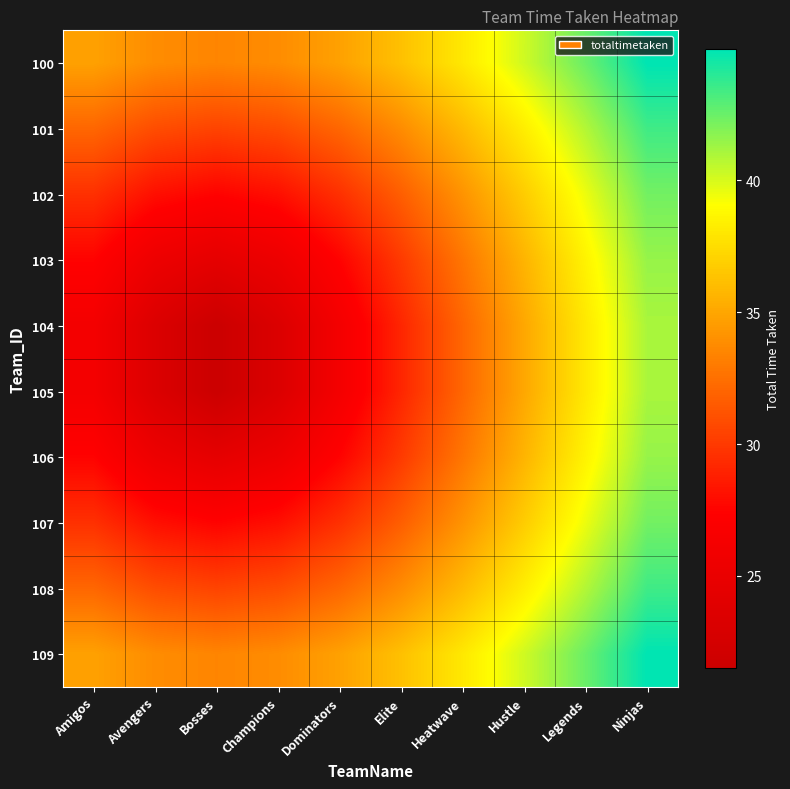

Reading left to right, what are all the values shown in this chart?

100: Amigos=34.8	Avengers=33.8	Bosses=33.5	Champions=33.8	Dominators=34.8	Elite=36.2	Heatwave=38.1	Hustle=40.2	Legends=42.5	Ninjas=45.0
101: Amigos=32.1	Avengers=30.9	Bosses=30.5	Champions=30.9	Dominators=32.1	Elite=33.8	Heatwave=35.9	Hustle=38.3	Legends=40.8	Ninjas=43.5
102: Amigos=29.6	Avengers=28.1	Bosses=27.5	Champions=28.1	Dominators=29.6	Elite=31.7	Heatwave=34.2	Hustle=36.8	Legends=39.5	Ninjas=42.3
103: Amigos=27.5	Avengers=25.4	Bosses=24.5	Champions=25.4	Dominators=27.5	Elite=30.1	Heatwave=32.8	Hustle=35.7	Legends=38.6	Ninjas=41.5
104: Amigos=26.2	Avengers=23.4	Bosses=21.5	Champions=23.4	Dominators=26.2	Elite=29.1	Heatwave=32.1	Hustle=35.1	Legends=38.1	Ninjas=41.1
105: Amigos=26.2	Avengers=23.4	Bosses=21.5	Champions=23.4	Dominators=26.2	Elite=29.1	Heatwave=32.1	Hustle=35.1	Legends=38.1	Ninjas=41.1
106: Amigos=27.5	Avengers=25.4	Bosses=24.5	Champions=25.4	Dominators=27.5	Elite=30.1	Heatwave=32.8	Hustle=35.7	Legends=38.6	Ninjas=41.5
107: Amigos=29.6	Avengers=28.1	Bosses=27.5	Champions=28.1	Dominators=29.6	Elite=31.7	Heatwave=34.2	Hustle=36.8	Legends=39.5	Ninjas=42.3
108: Amigos=32.1	Avengers=30.9	Bosses=30.5	Champions=30.9	Dominators=32.1	Elite=33.8	Heatwave=35.9	Hustle=38.3	Legends=40.8	Ninjas=43.5
109: Amigos=34.8	Avengers=33.8	Bosses=33.5	Champions=33.8	Dominators=34.8	Elite=36.2	Heatwave=38.1	Hustle=40.2	Legends=42.5	Ninjas=45.0